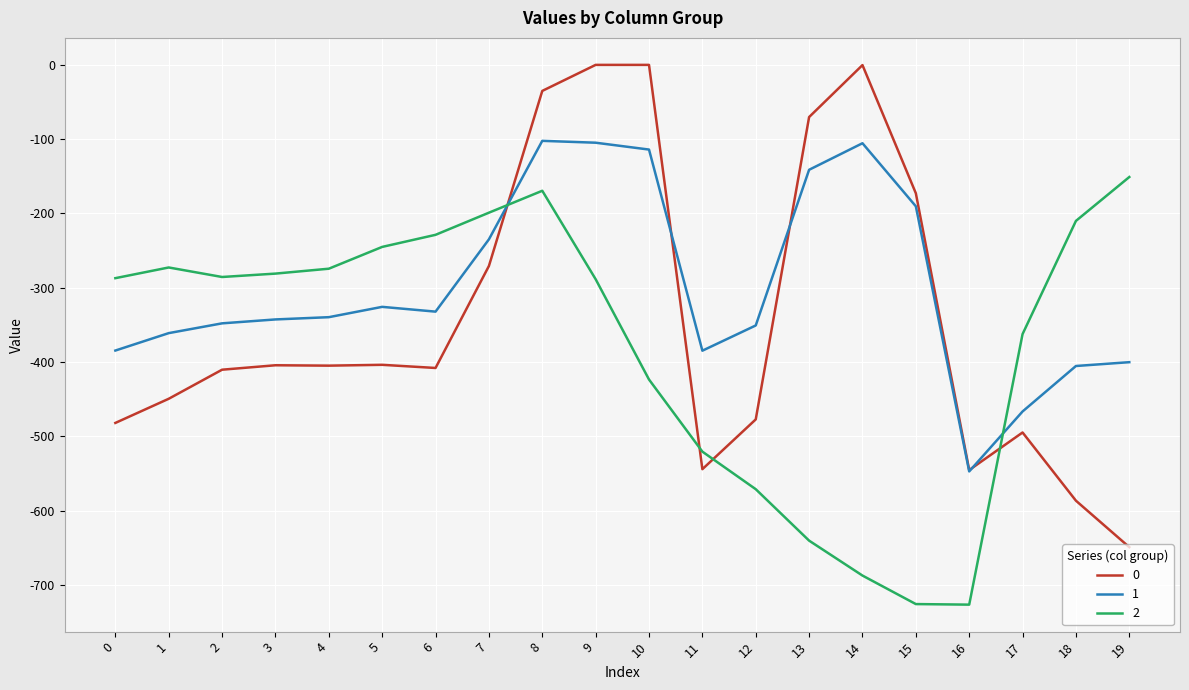

What is the minimum value shown in the chart?

-726.6